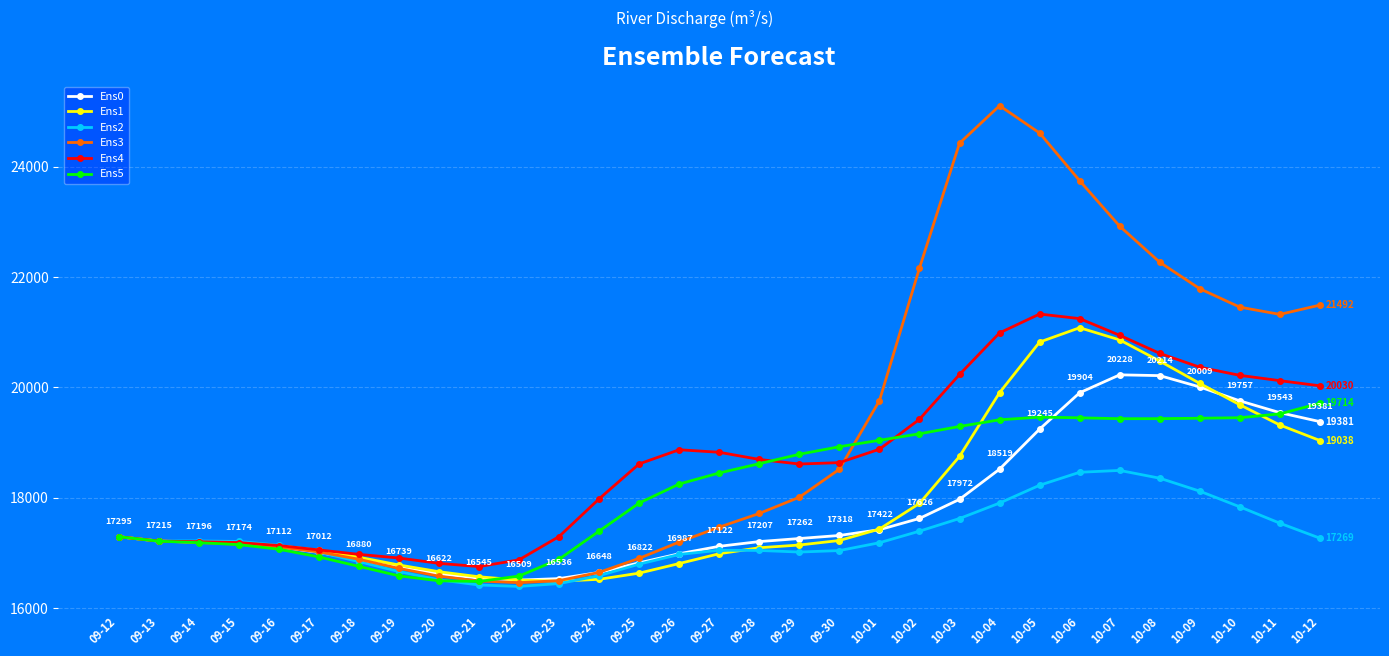

What is the minimum value for Ens5?

16484.7